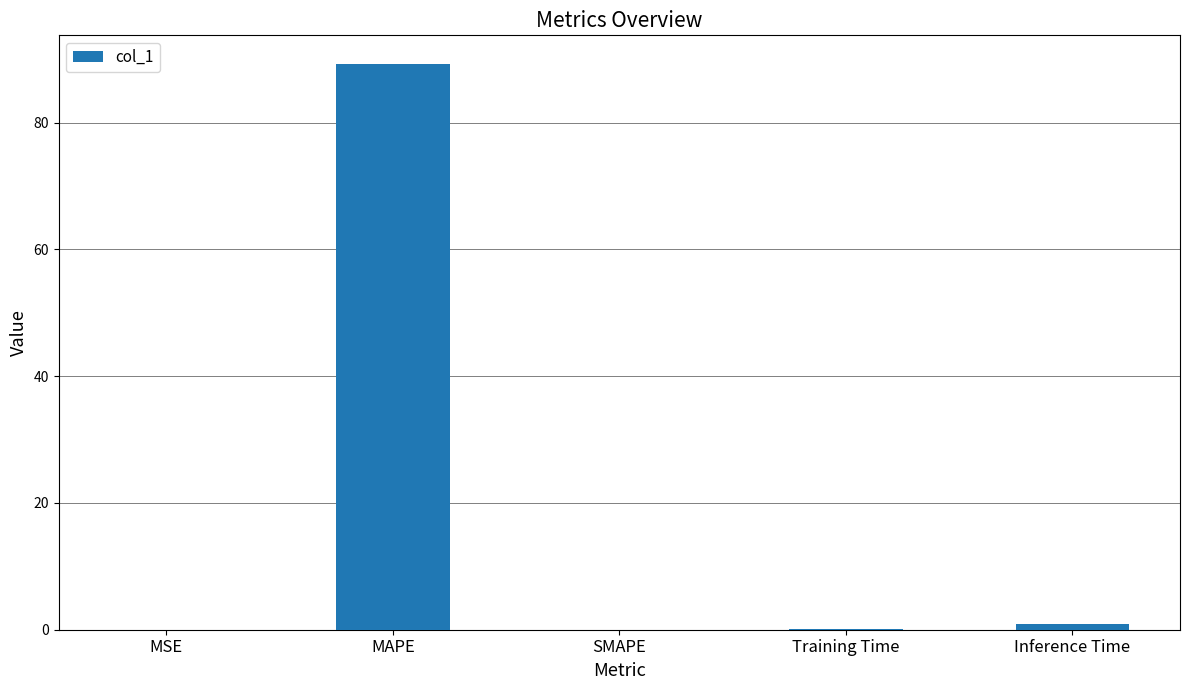

Where is the data nearest to the value 44?

Inference Time